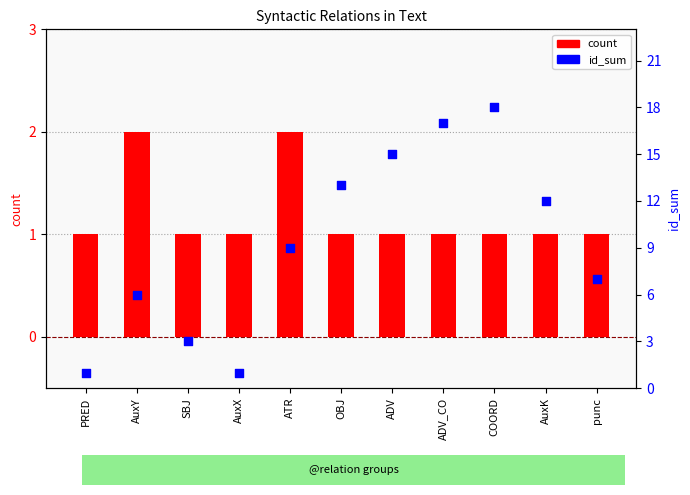

Which series has the largest total across all categories?

id_sum